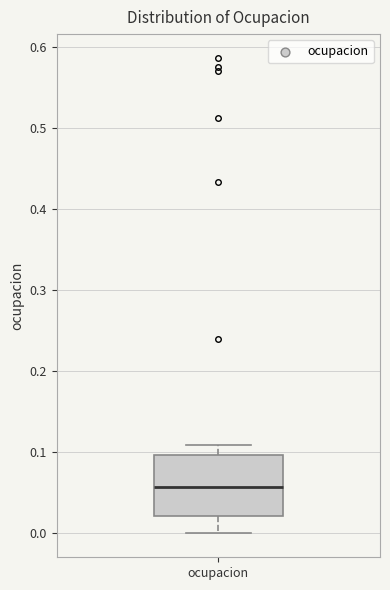

Where does the upper whisker of the box for ocupacion end on the y-axis? The values are not printed on the chart, so give them approximately, as read against the axis.

0.11